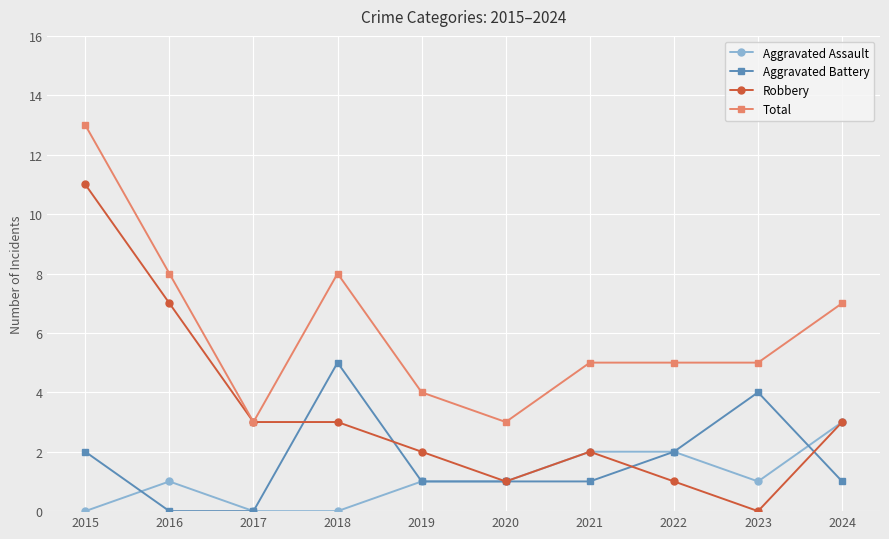

Is the value of Total at 2018 greater than the value of Aggravated Assault at 2020?

Yes